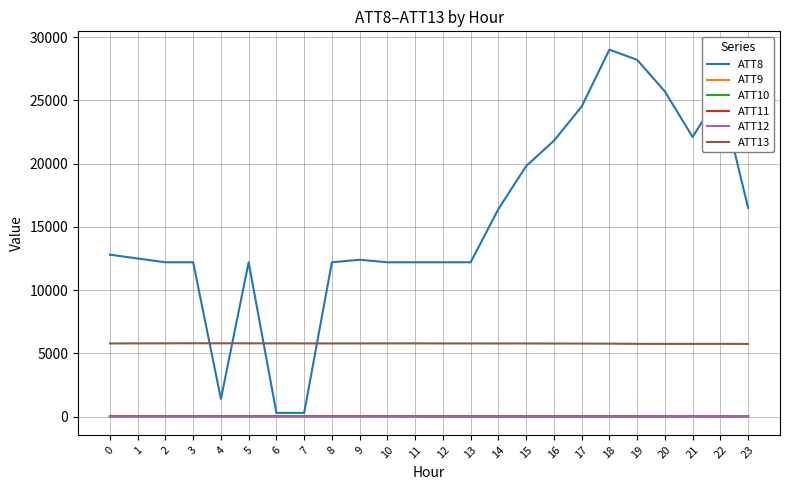

What is the sum of the ATT9 values at 5 and 11?

79.9